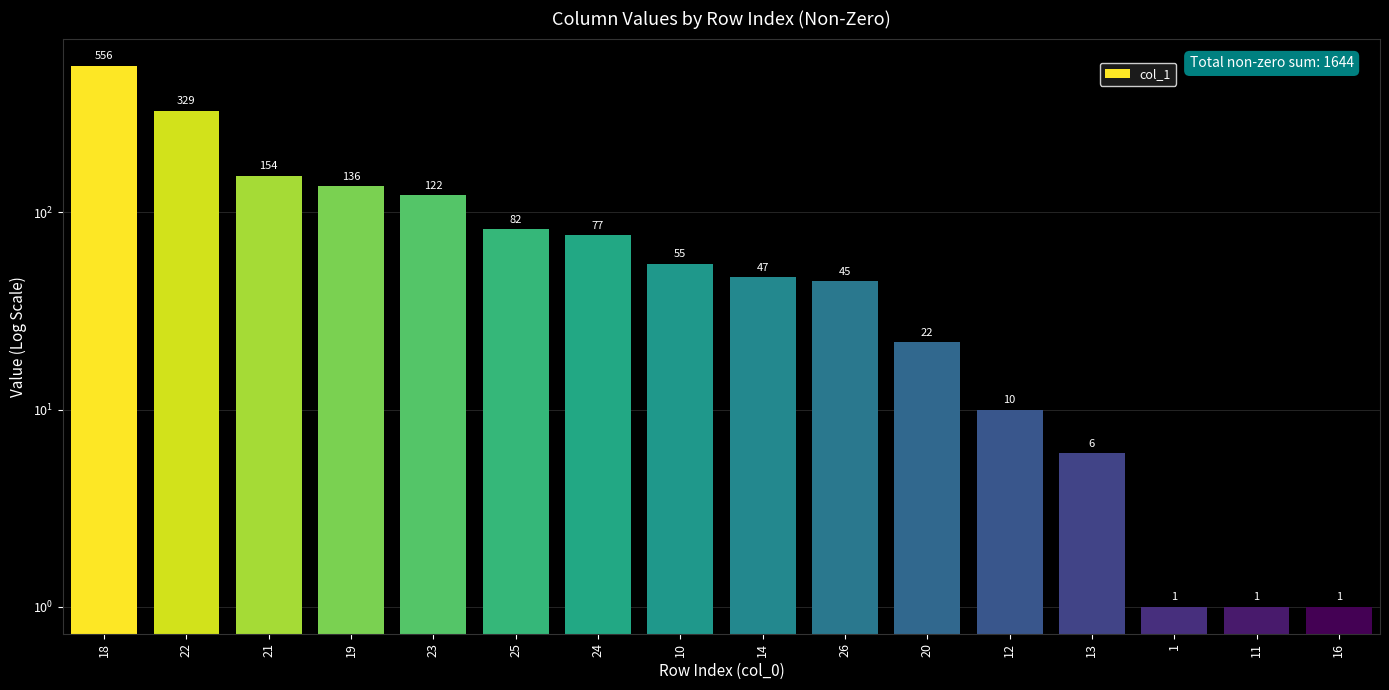

Rank the categories by value from lowest to highest.

1, 11, 16, 13, 12, 20, 26, 14, 10, 24, 25, 23, 19, 21, 22, 18